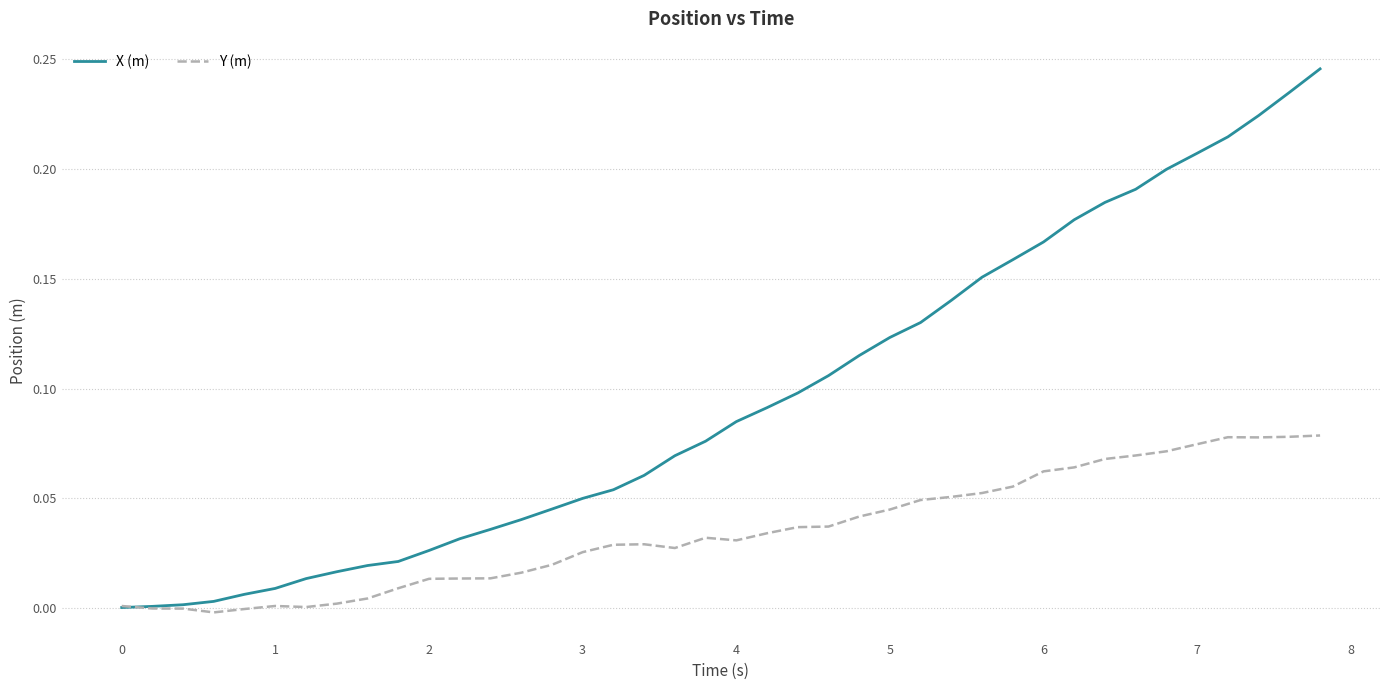

What are all the series names shown in the legend?

X (m), Y (m)